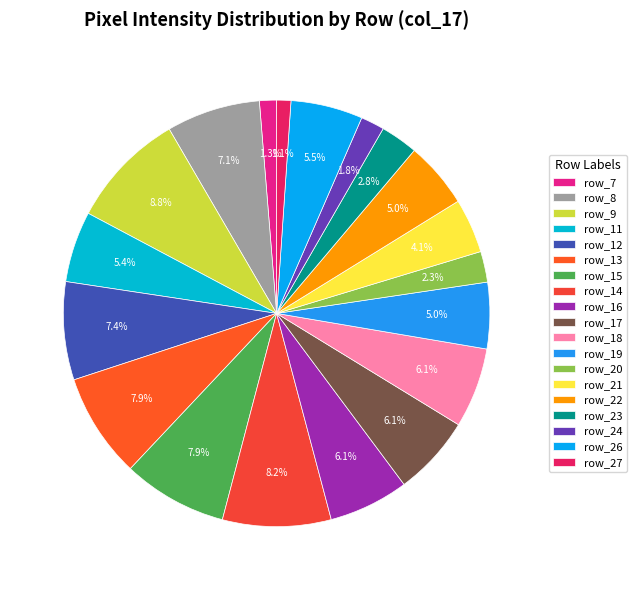

How many segments does this pie chart have?

19